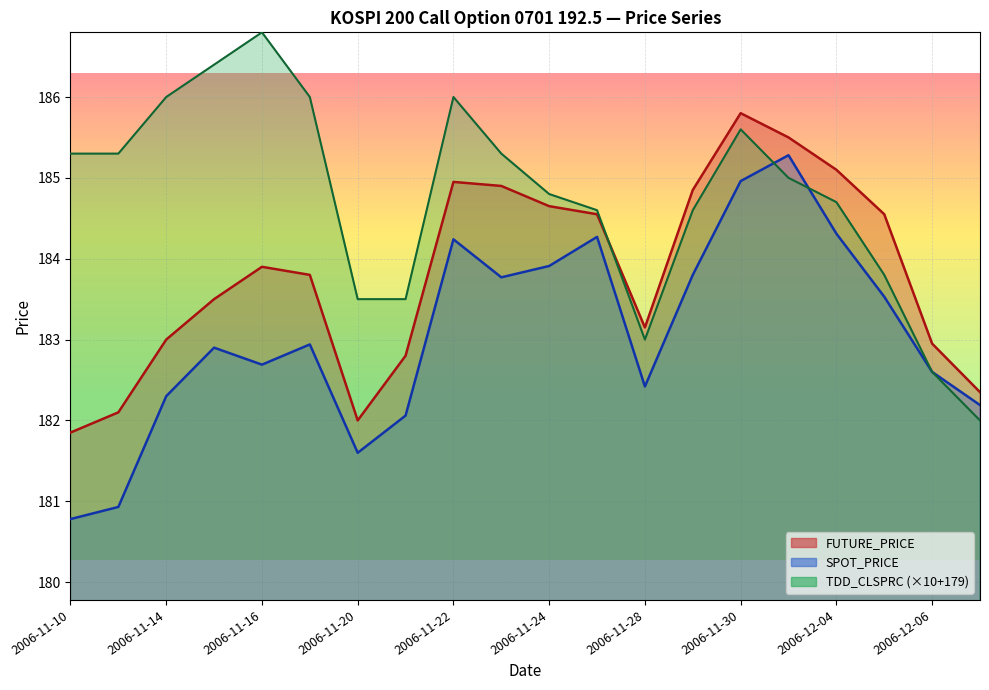

At which category is the sum across all series the highest?

2006-11-30